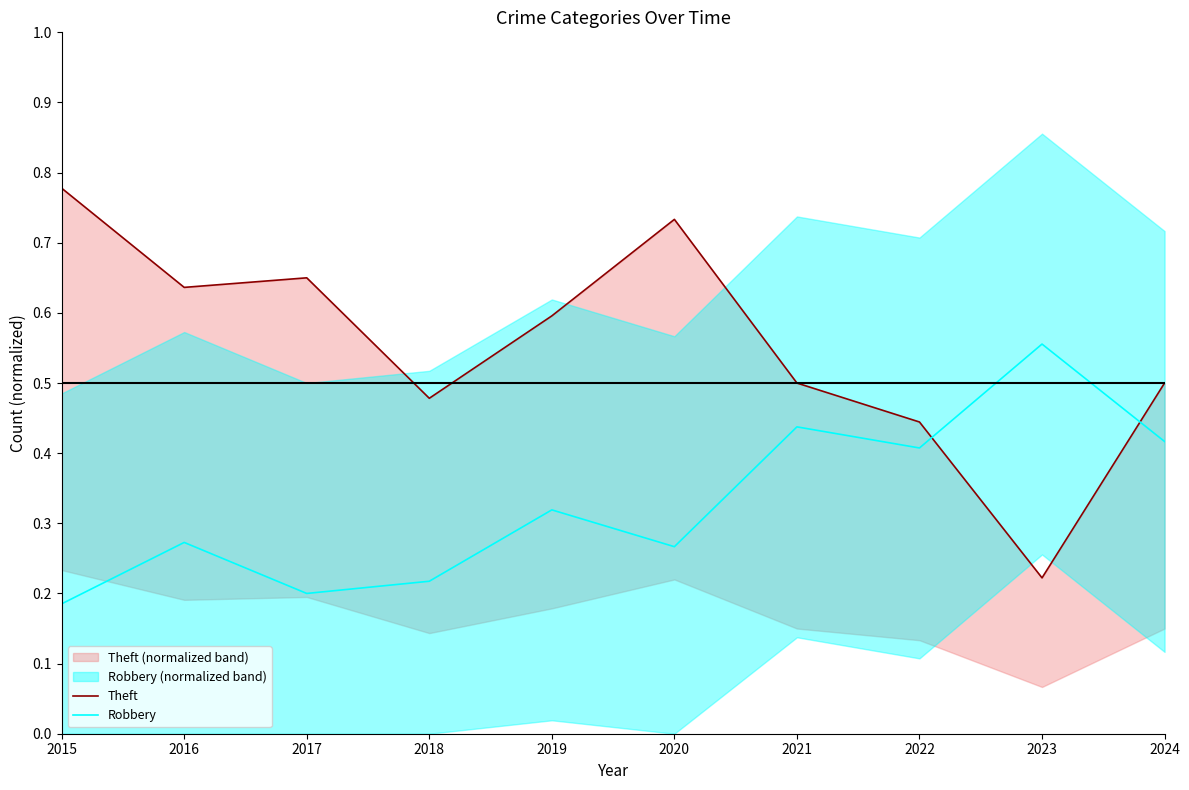

At how many categories does at least one series exceed 0?

10